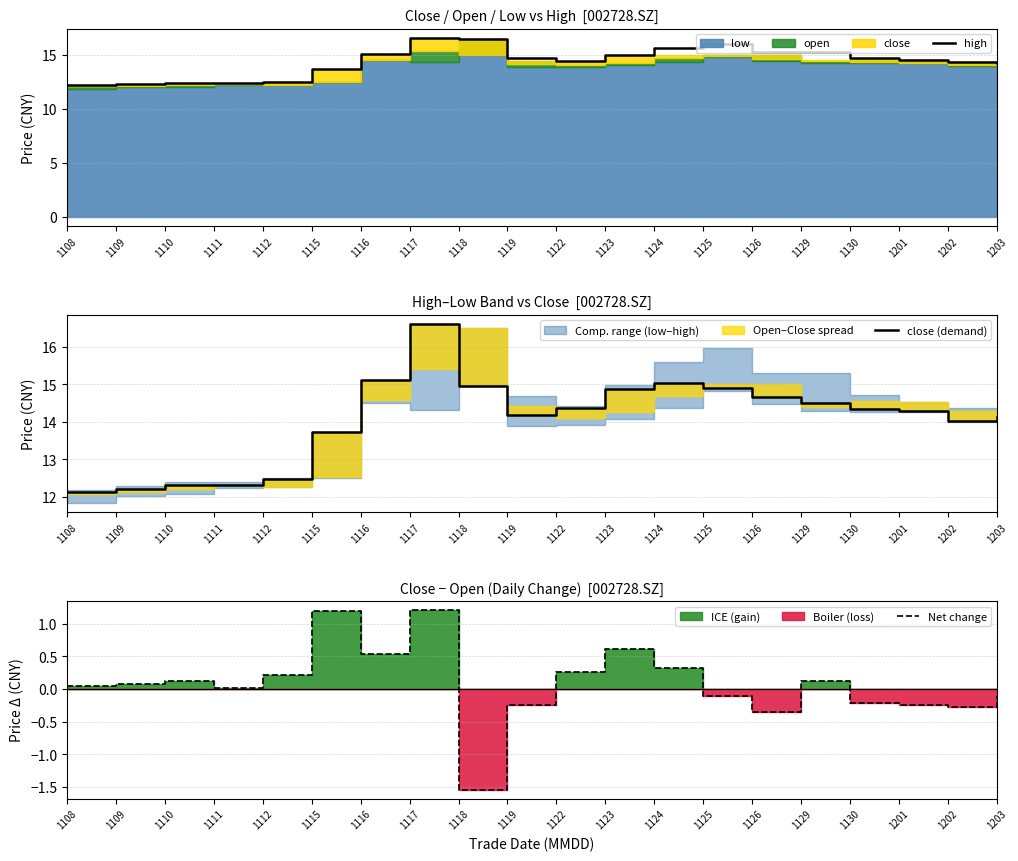

At which label does close (demand) reach its minimum?

1108